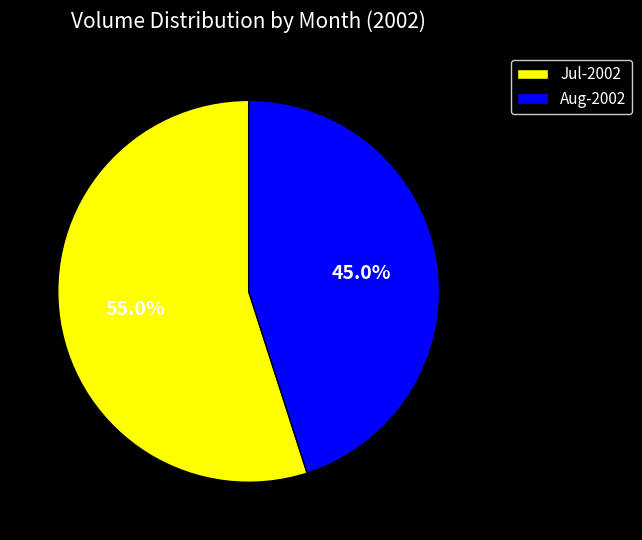

What is the majority slice?

Jul-2002